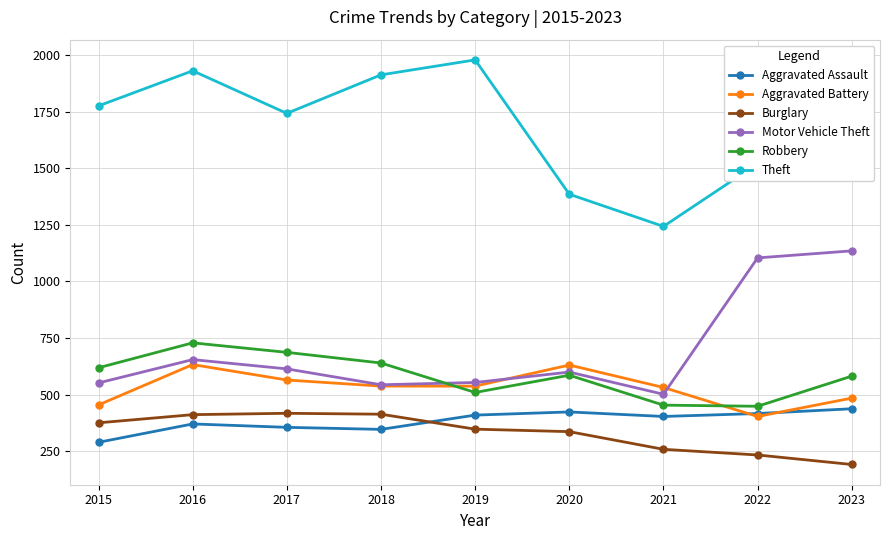

Which series changed the most between 2015 and 2016?

Aggravated Battery